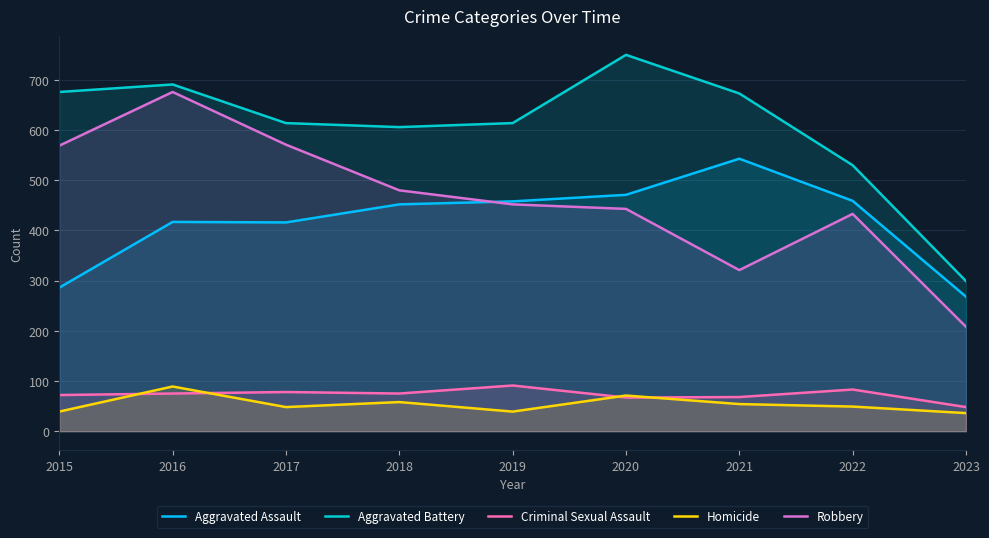

What is the total value across all series at 2015?

1642